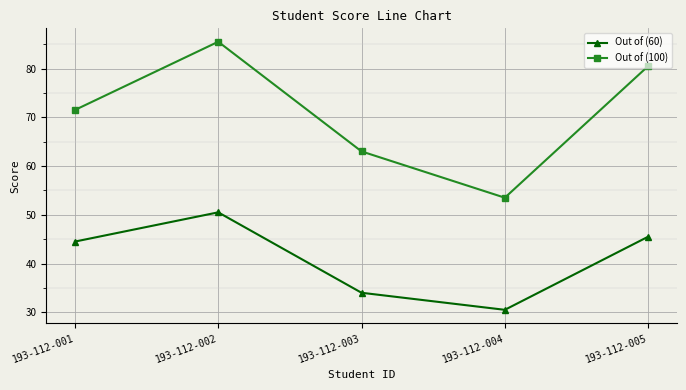

Count the number of data series in this chart.

2